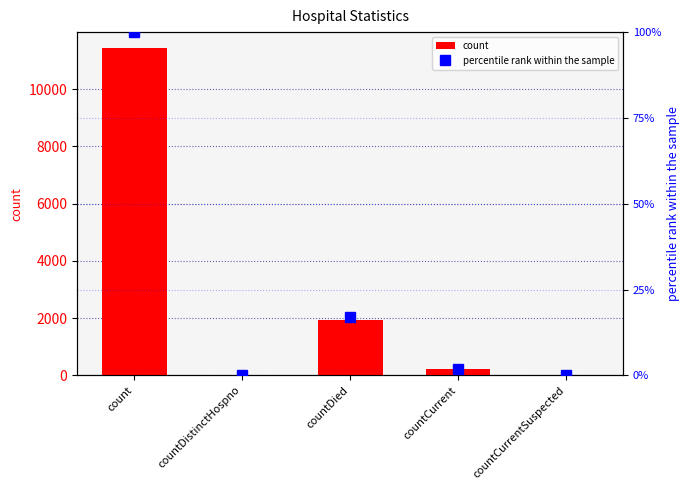

The count series shows 7961.8 at countDistinctHospno. True or false?

False